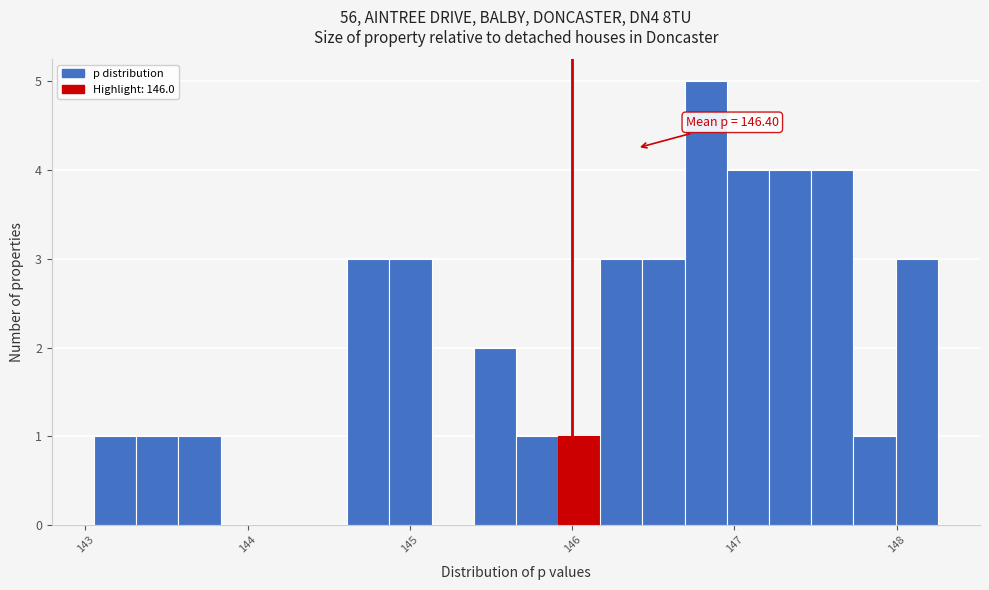

Around what value on the x-axis is the tallest bar? Give the approximate position of its centre, as read against the axis.

146.8